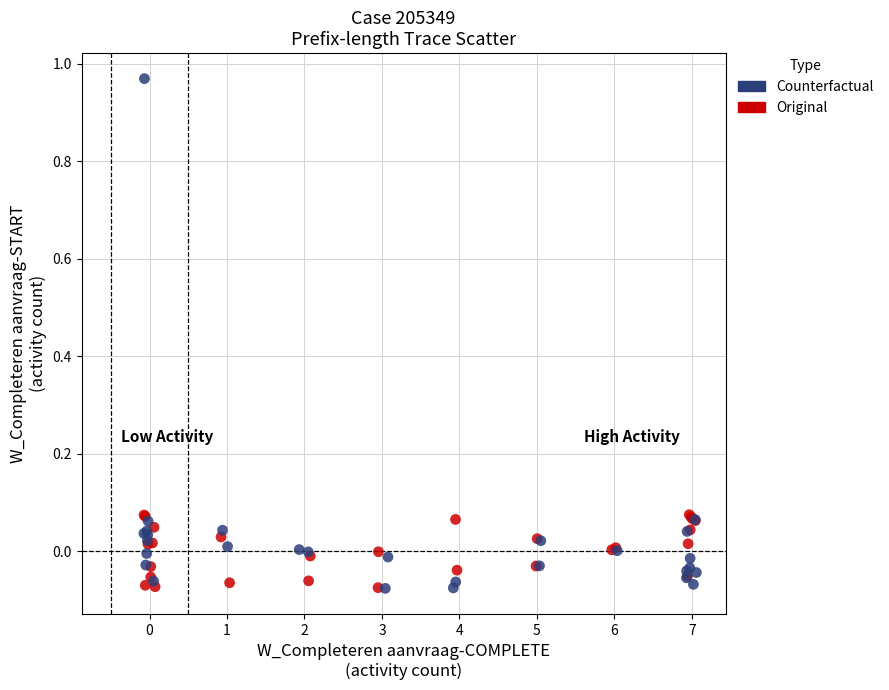

Which series has the widest spread of Y values?

Counterfactual